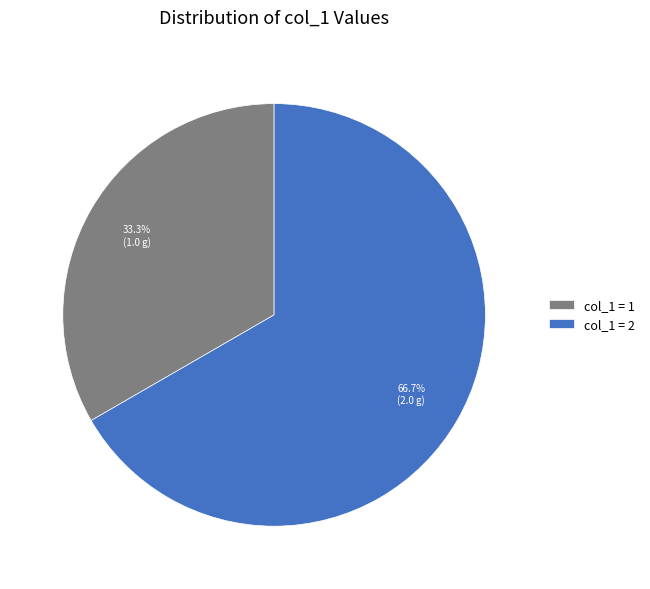

Which category accounts for the majority?

col_1 = 2